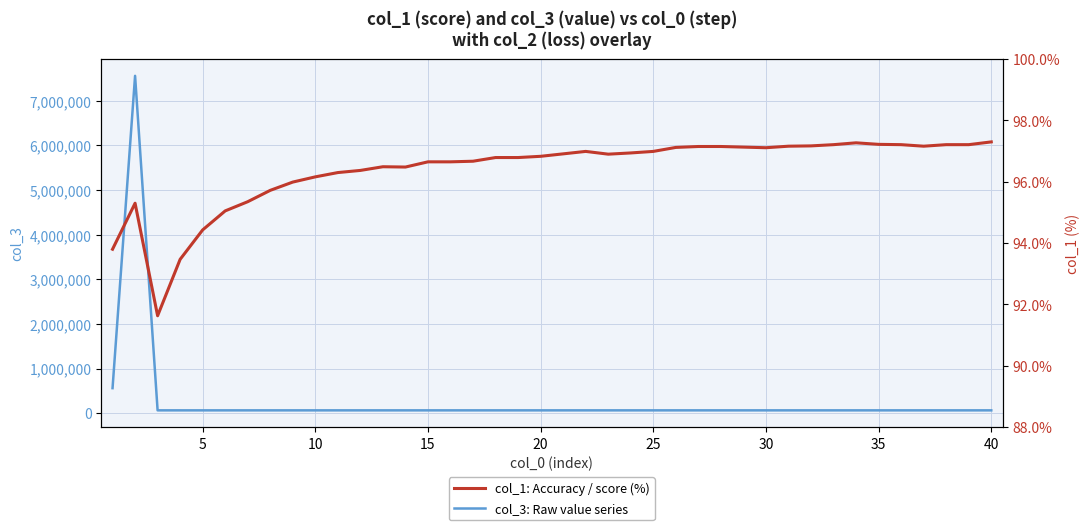

Which series has the widest spread of values?

col_3: Raw value series